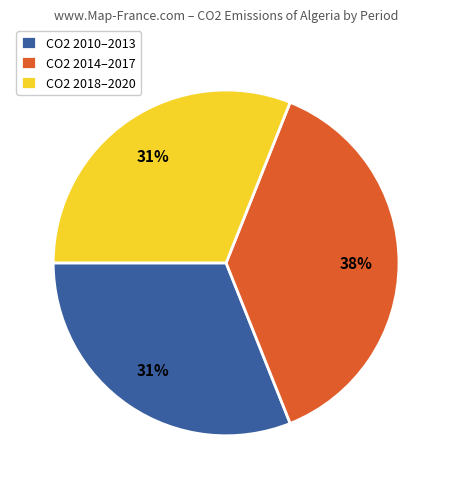

What is the largest slice in the pie chart?

CO2 2014–2017